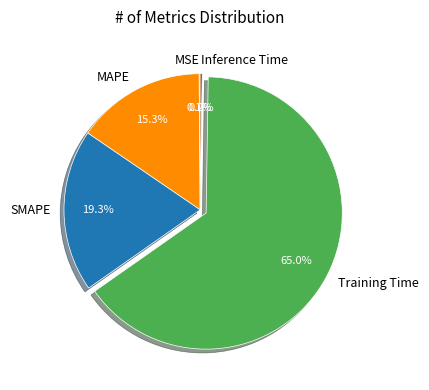

Which has a higher value, SMAPE or Training Time?

Training Time